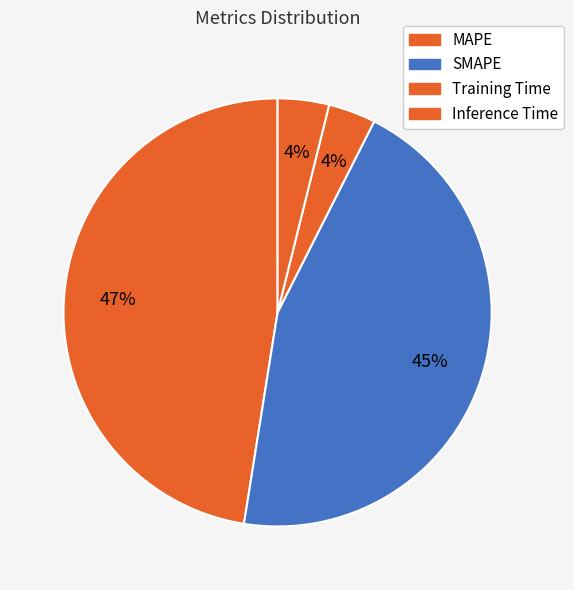

How many slices are in this pie chart?

4